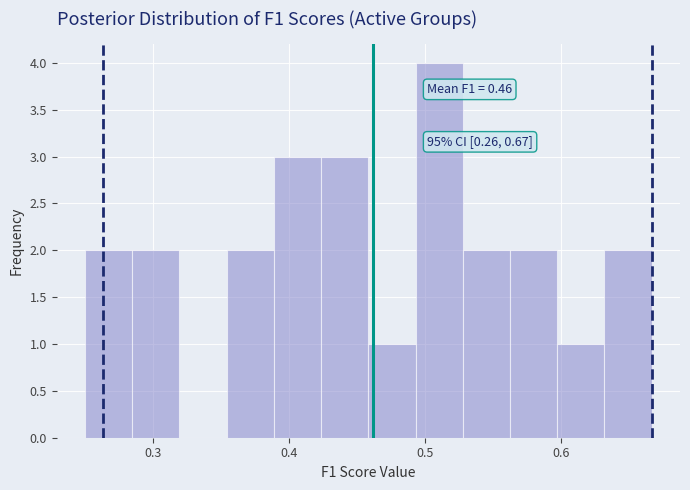

Around what value on the x-axis is the tallest bar? Give the approximate position of its centre, as read against the axis.

0.51